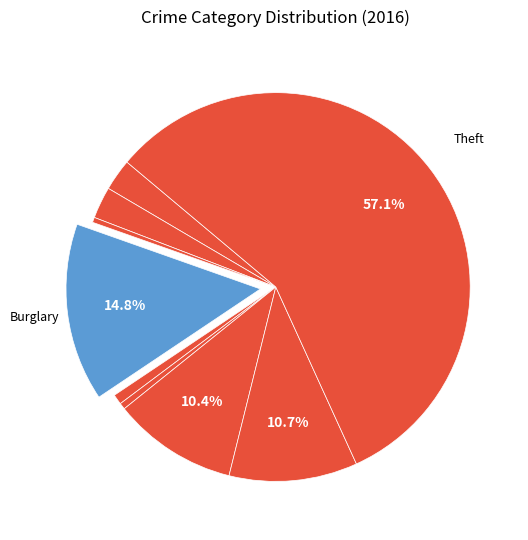

Which slice is the largest?

Theft